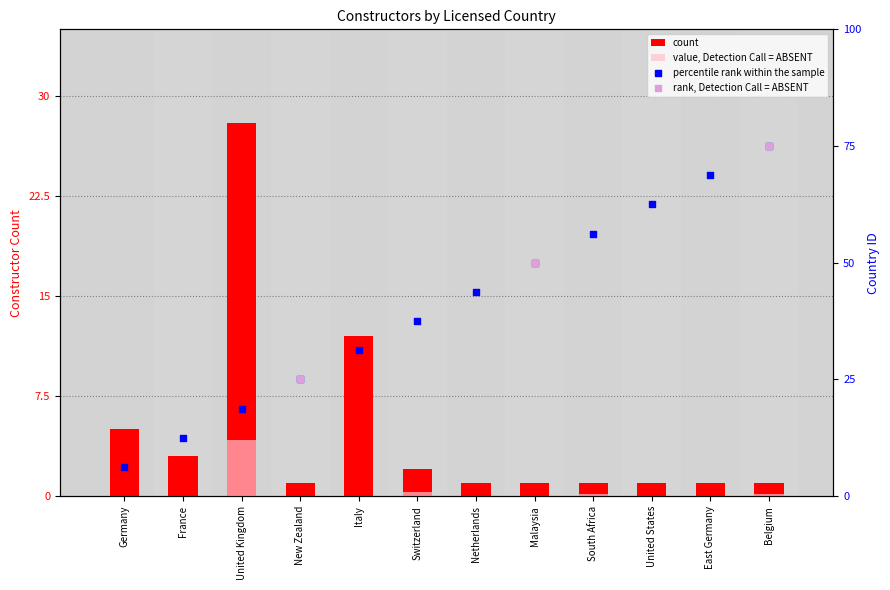

What is the total value across all series at South Africa?

10